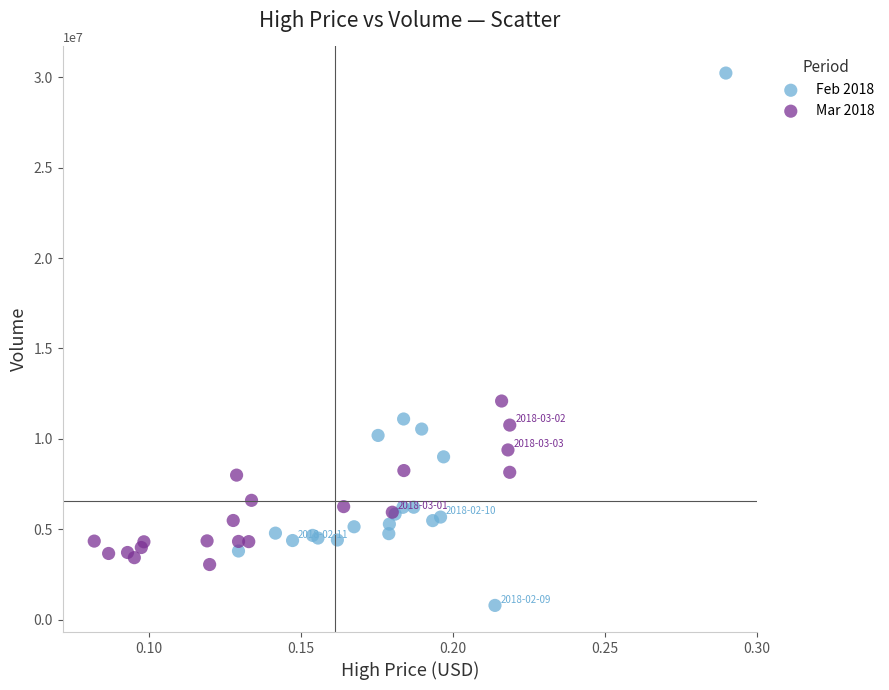

What are all the series names shown in the legend?

Feb 2018, Mar 2018